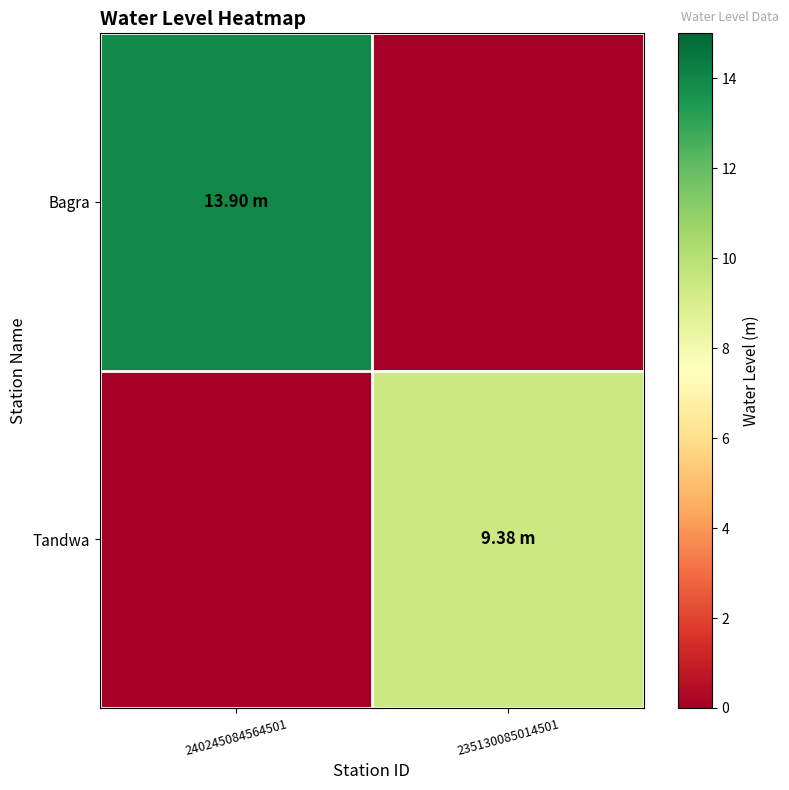

Rank the series by their maximum value, from lowest to highest.

Tandwa, Bagra